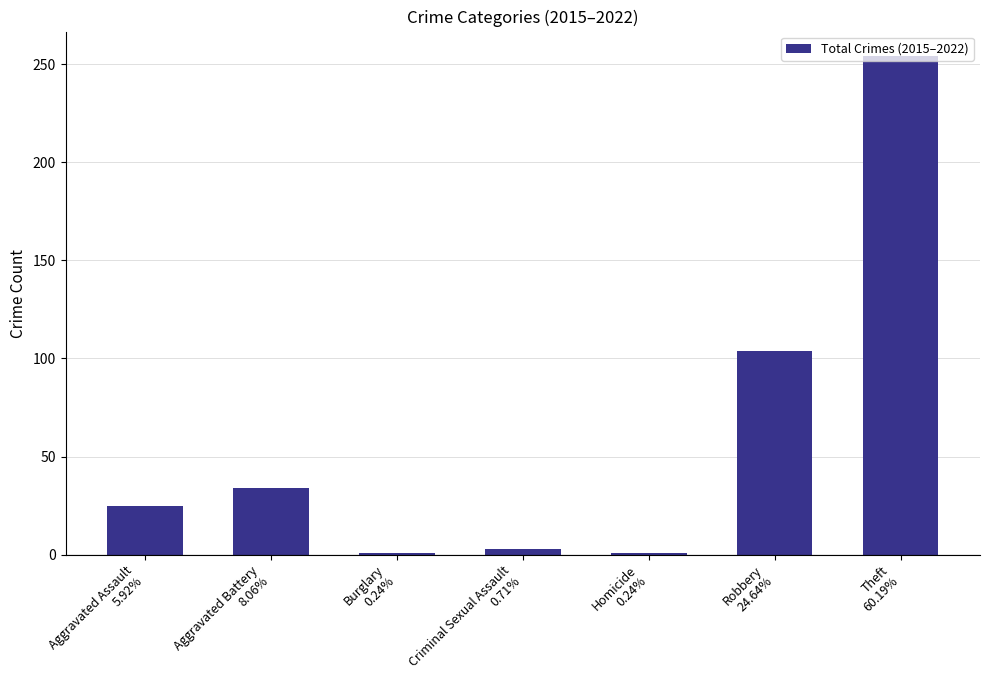

How many distinct data groups are displayed?

1